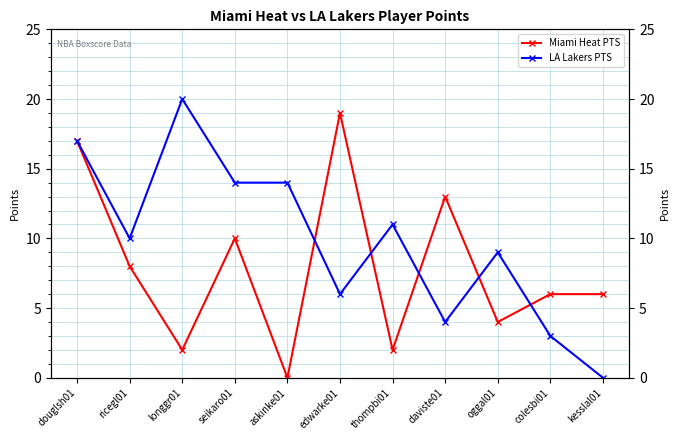

Between askinke01 and thompbi01, which series saw the biggest shift?

LA Lakers PTS